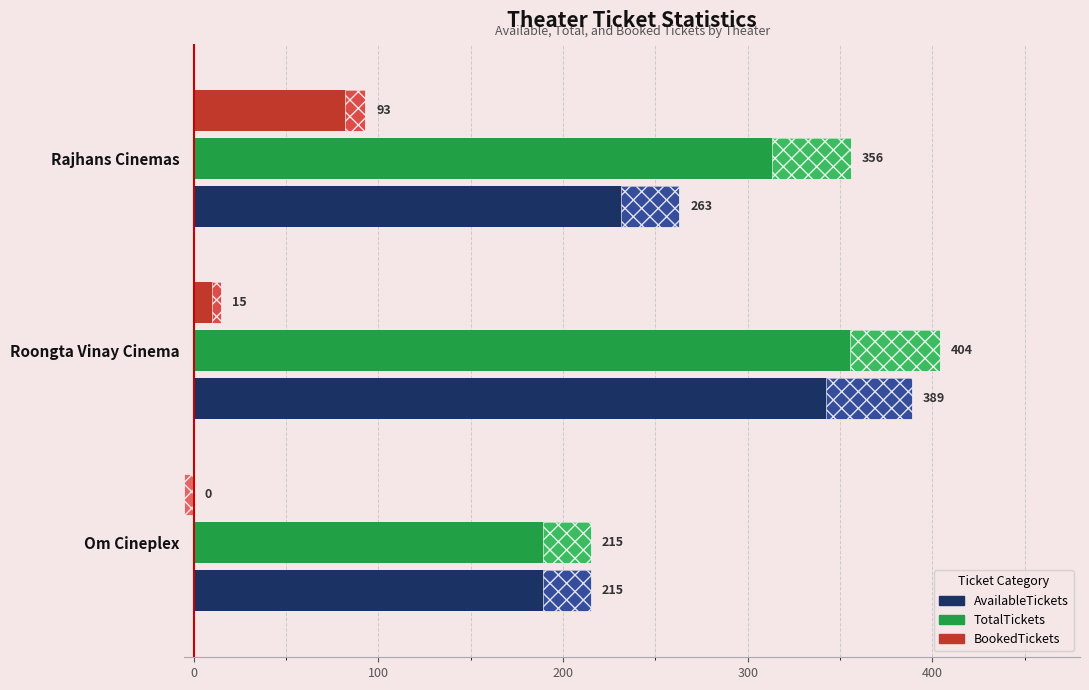

What is the highest value of the TotalTickets series?

404